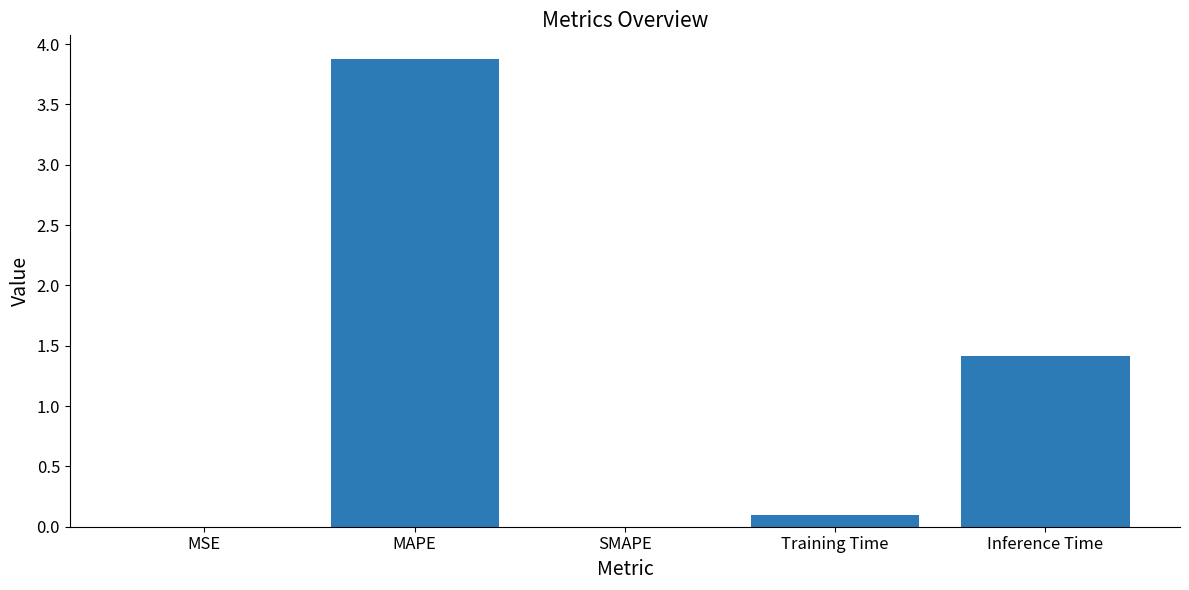

The chart shows a value of 0.8 at MAPE. True or false?

False